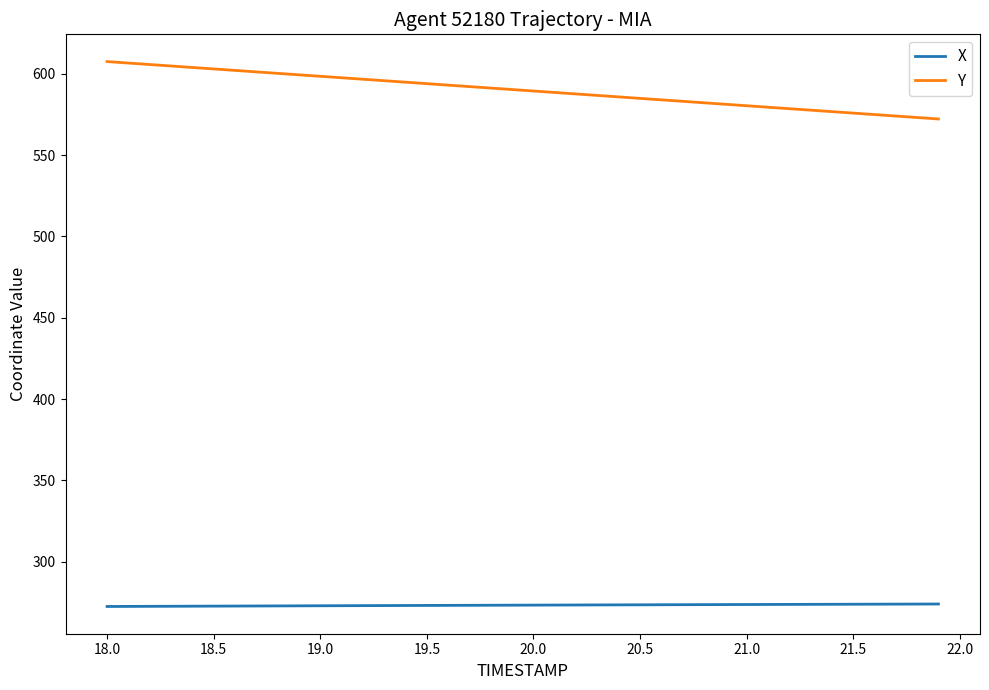

True or false: Y and X cross at least once.

False